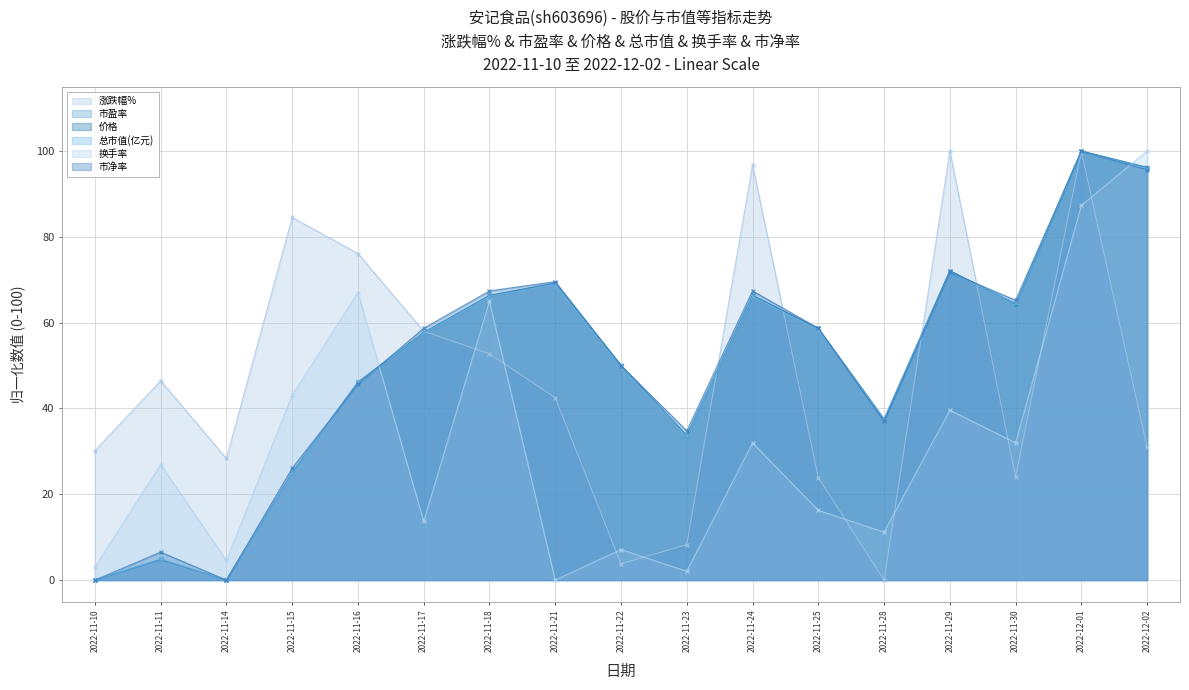

Where is the first local maximum for 价格?

2022-11-11